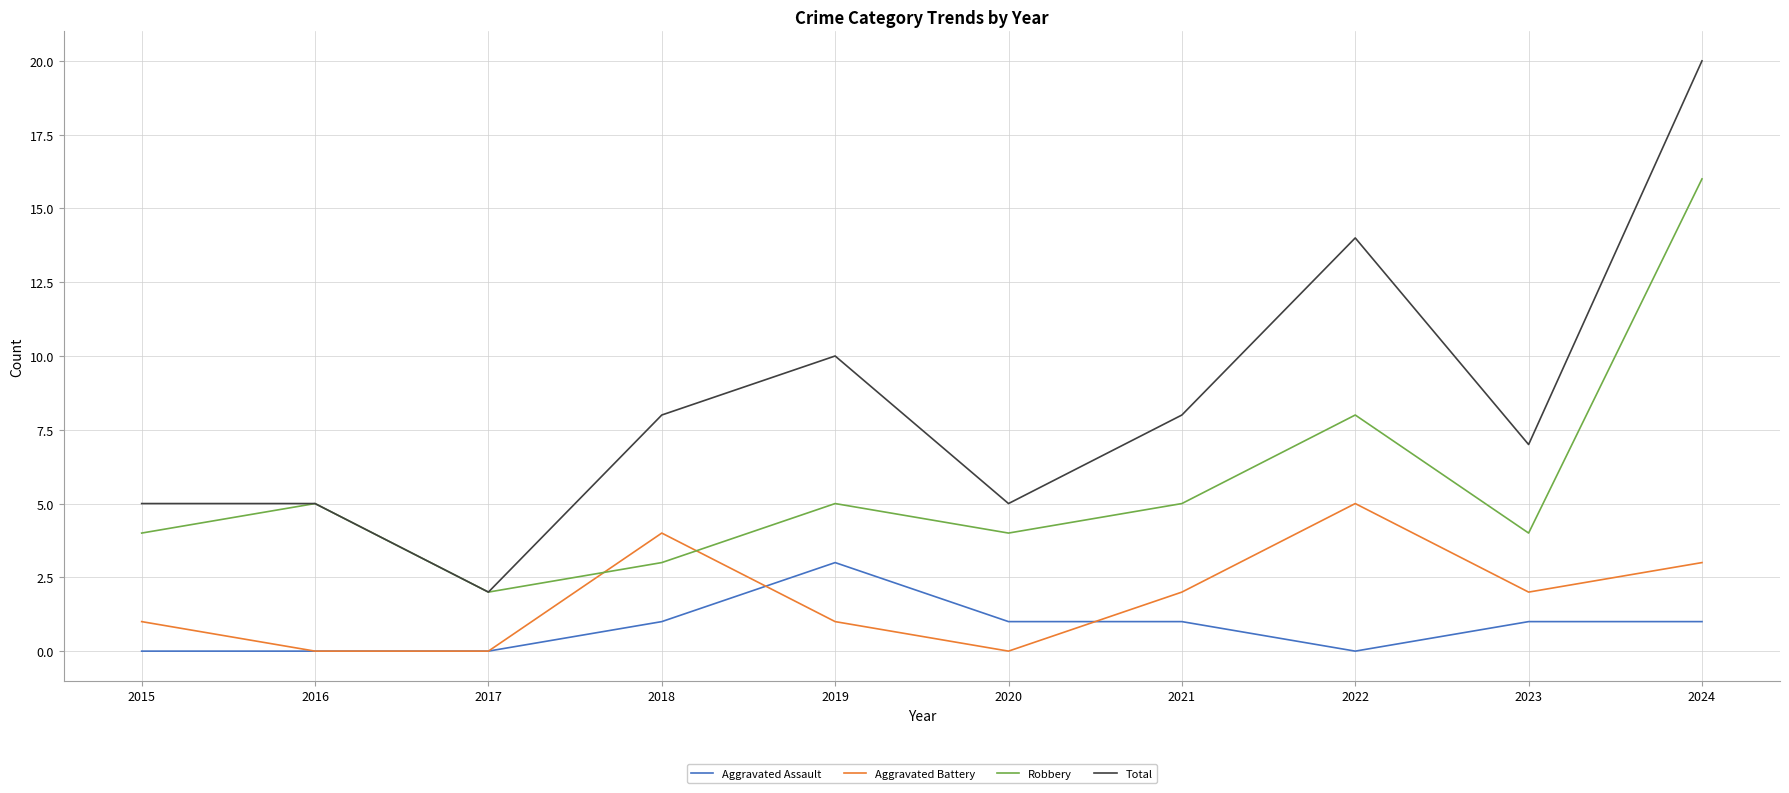

True or false: Aggravated Assault and Robbery intersect in this chart.

False